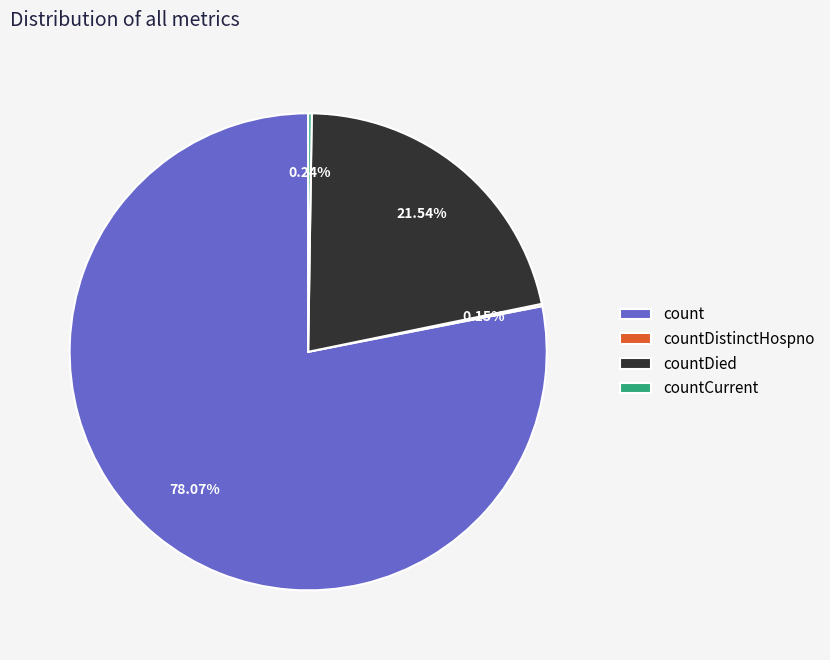

Is the sum of count and countDied greater than half?

Yes